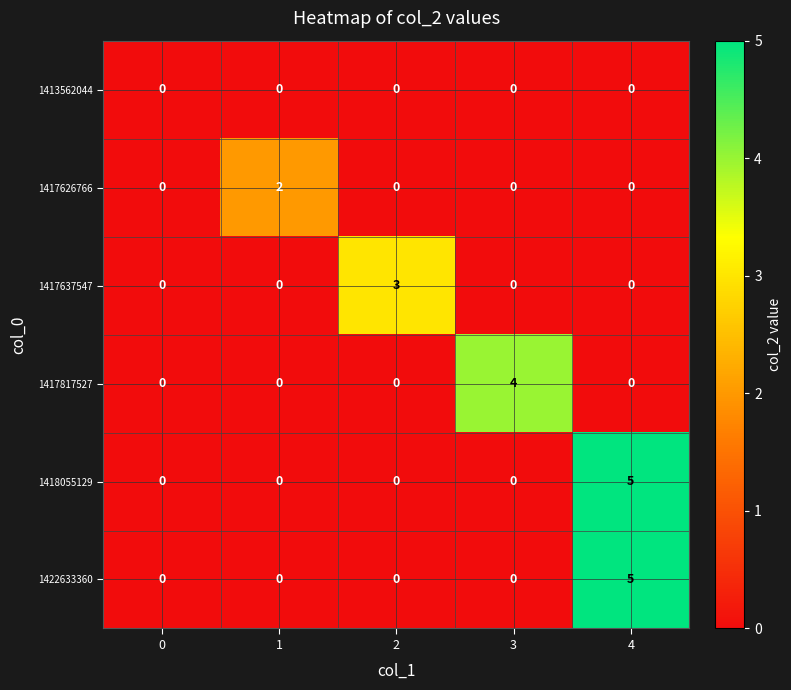

At which category is the sum across all series the highest?

4